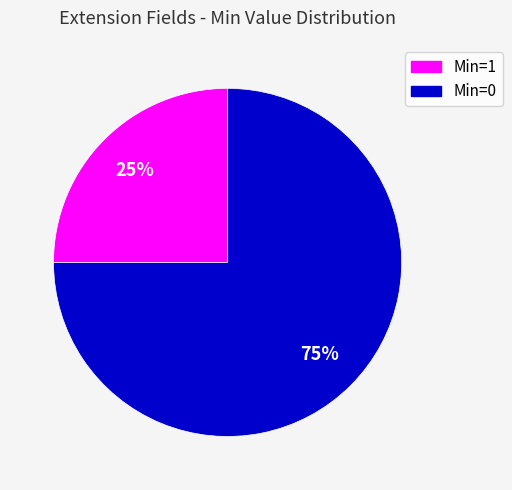

Which slice represents more than half of the pie?

Min=0